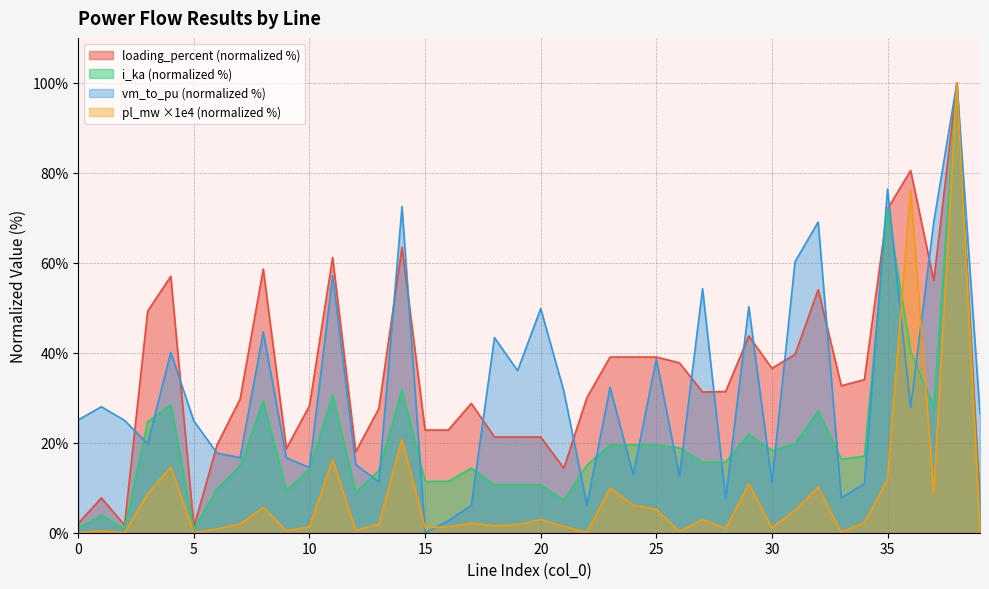

How many data points does each series have?

40